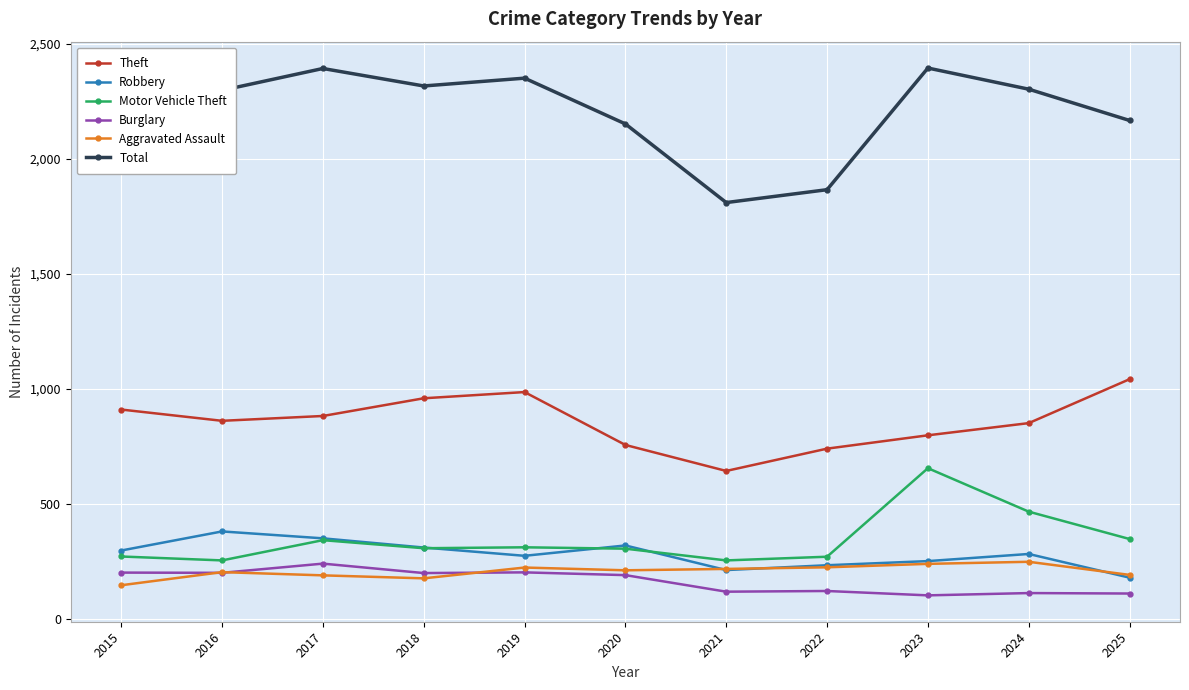

The Burglary series shows 102 at 2023. True or false?

True